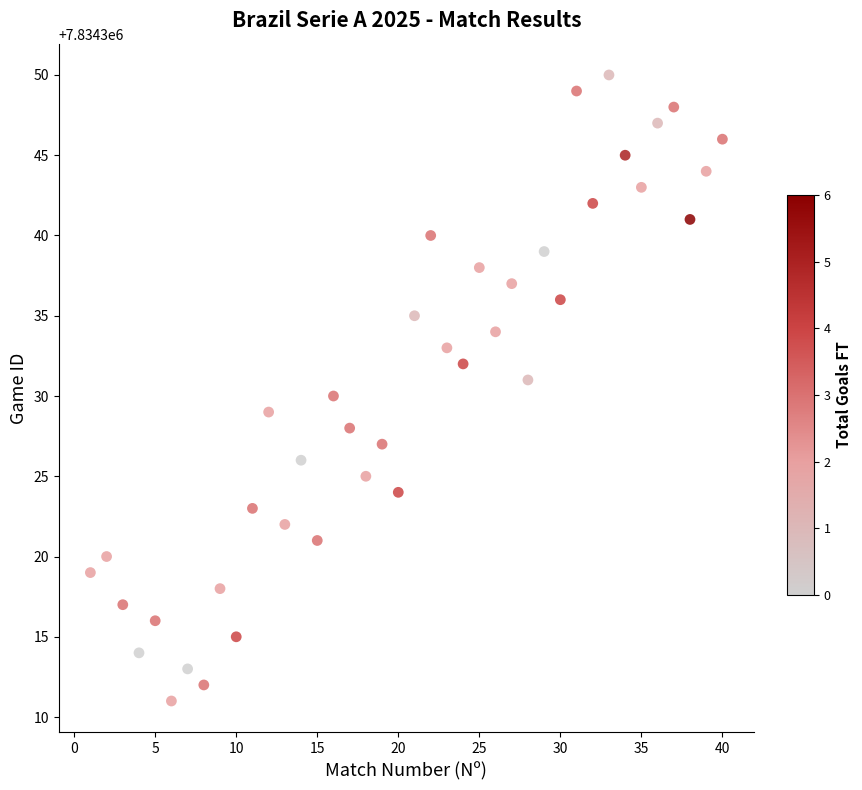

What is the range of Y values (max minus min)?

39